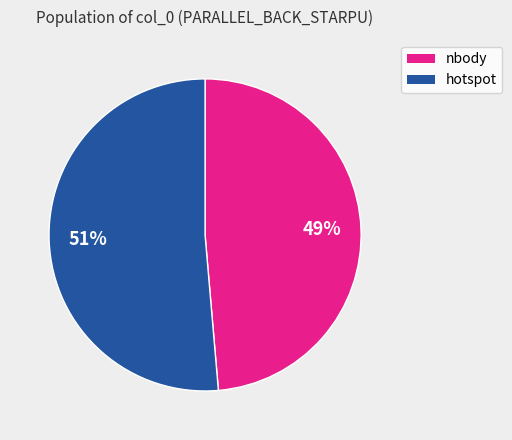

Does any single category account for the majority?

Yes